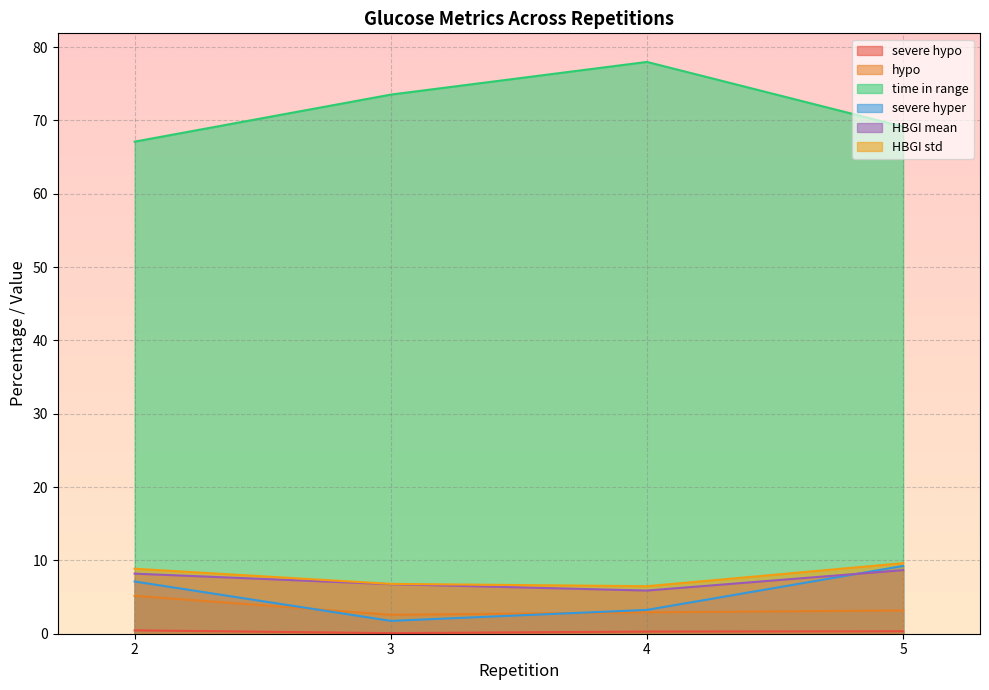

The value of time in range at 5 is 35.2. True or false?

False